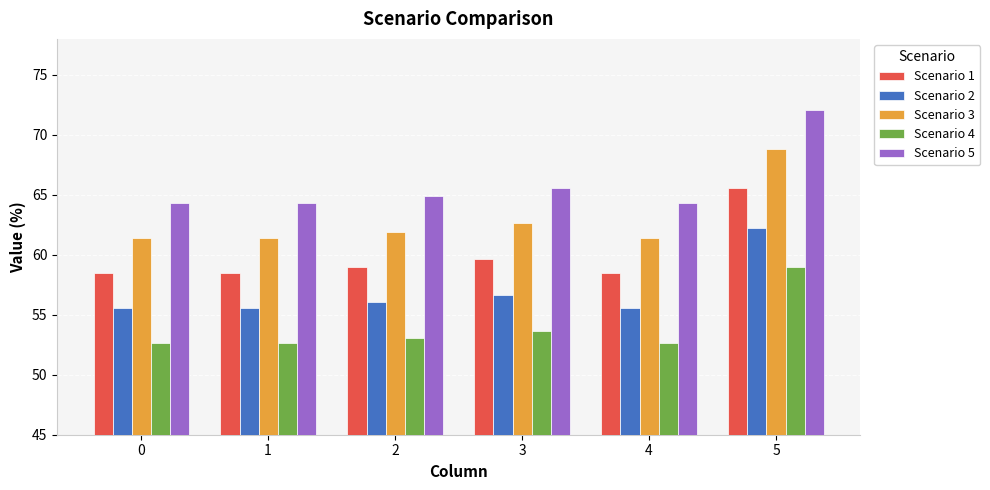

List the series in order of their peak value, highest first.

Scenario 5, Scenario 3, Scenario 1, Scenario 2, Scenario 4